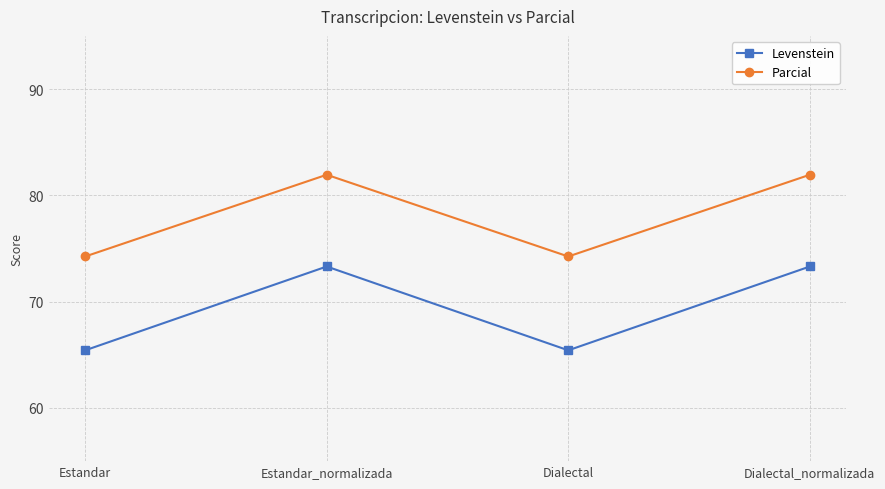

How many data points in Levenstein are less than 73?

2